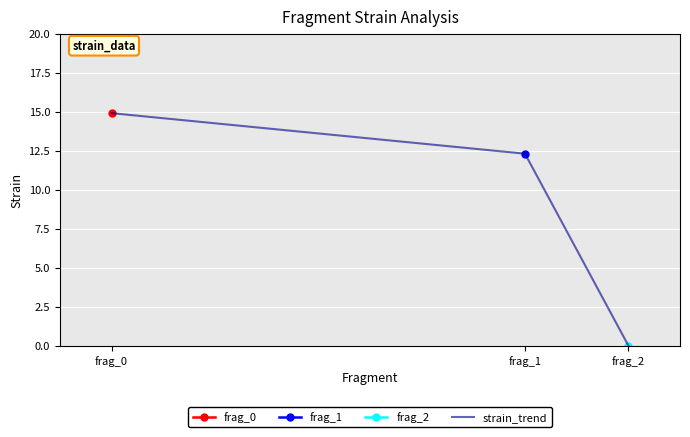

Which label corresponds to the smallest value in the chart?

frag_2